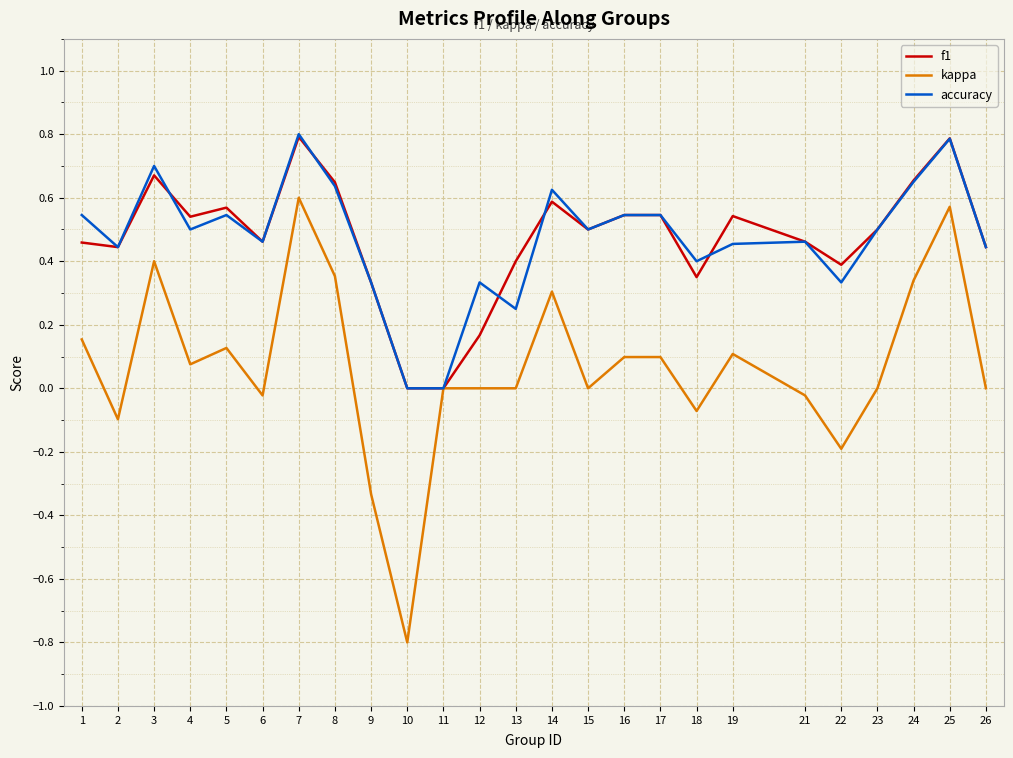

What is the smallest value displayed?

-0.8